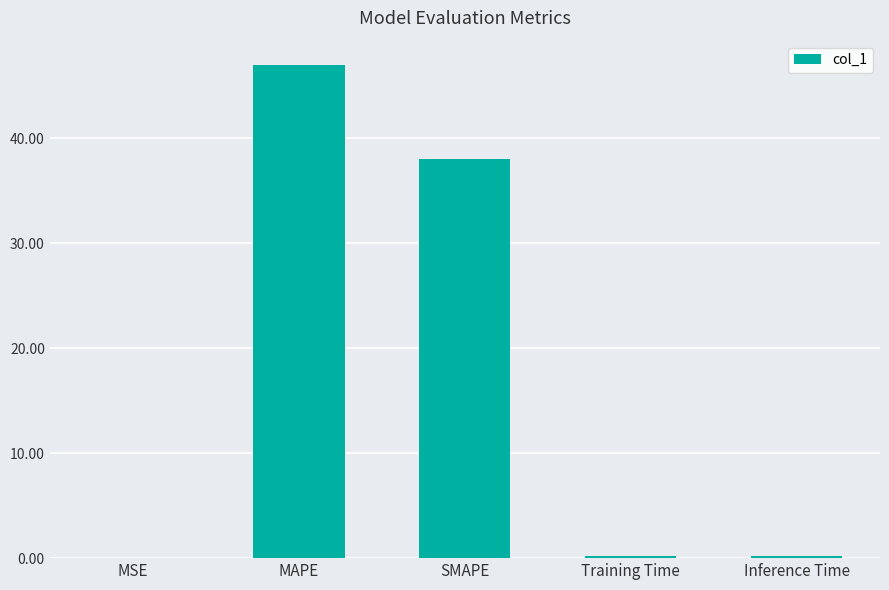

Is it true that the value at MAPE is 22.6?

False